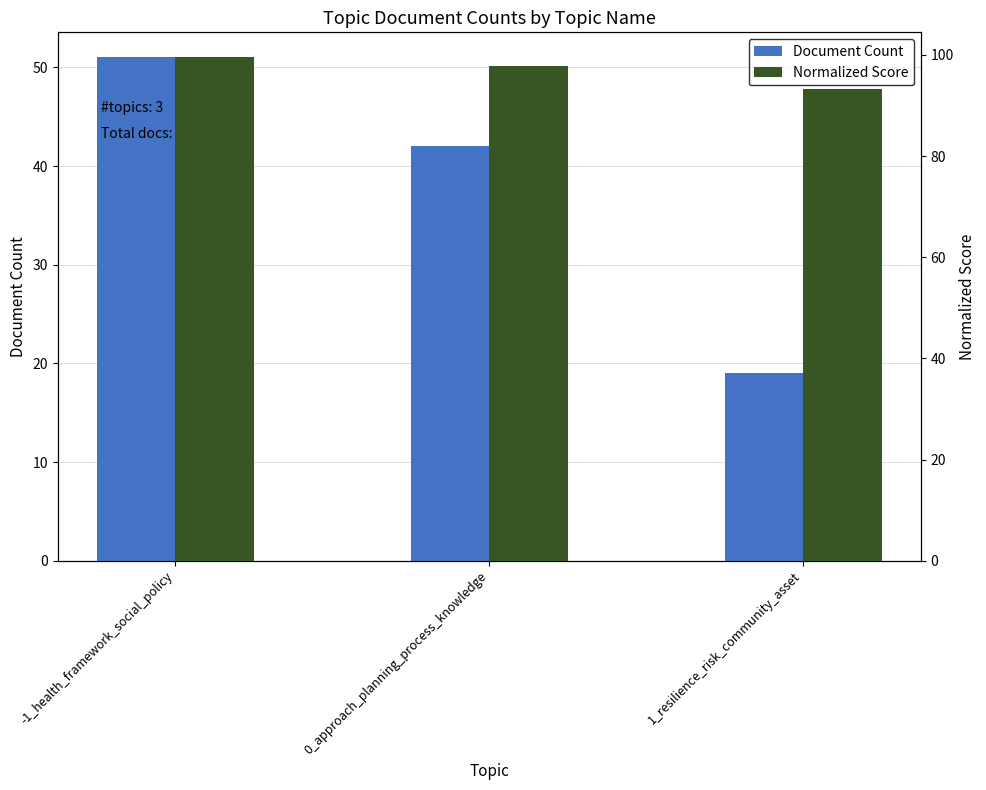

The Normalized Score series shows 93.2 at 1_resilience_risk_community_asset. True or false?

True